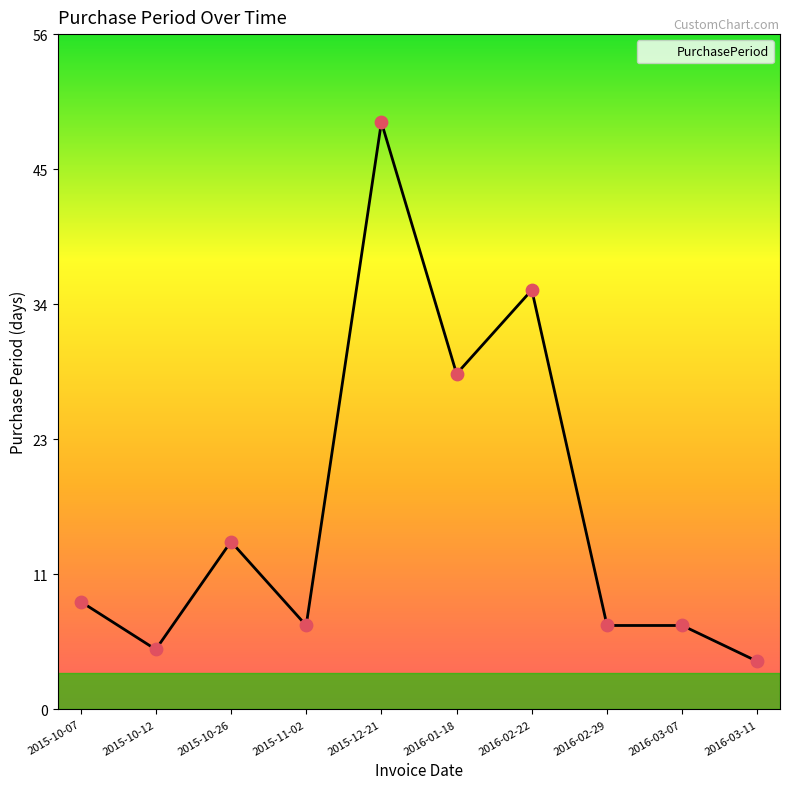

Approximately how many times larger is the value at 2015-12-21 compared to 2016-03-07?

7.0